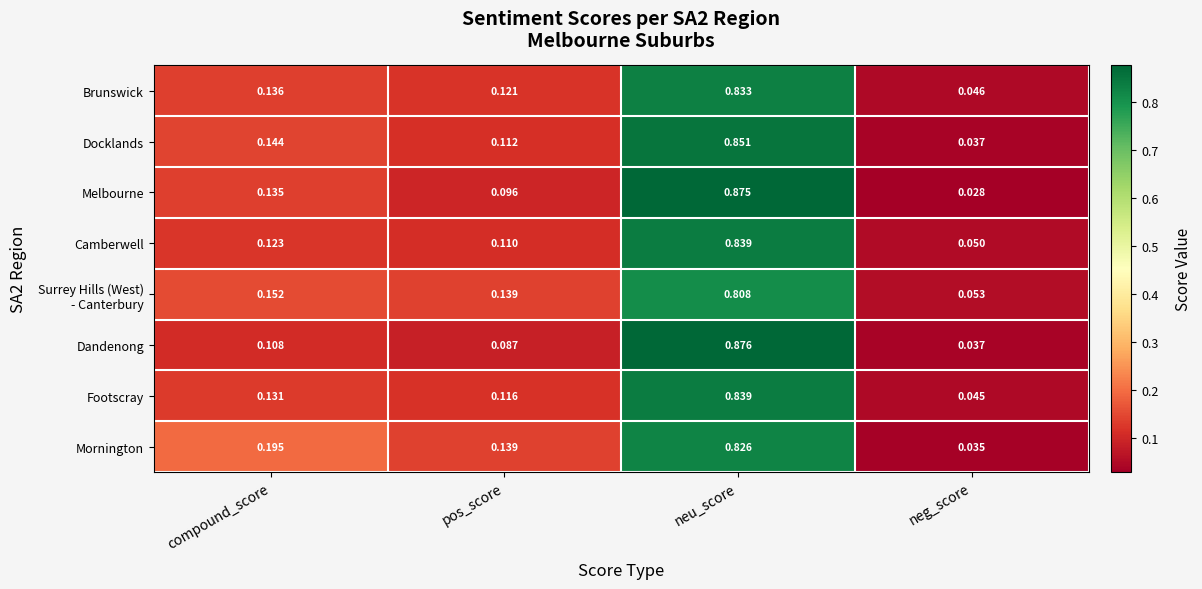

Between compound_score and neu_score, which series saw the biggest shift?

Dandenong